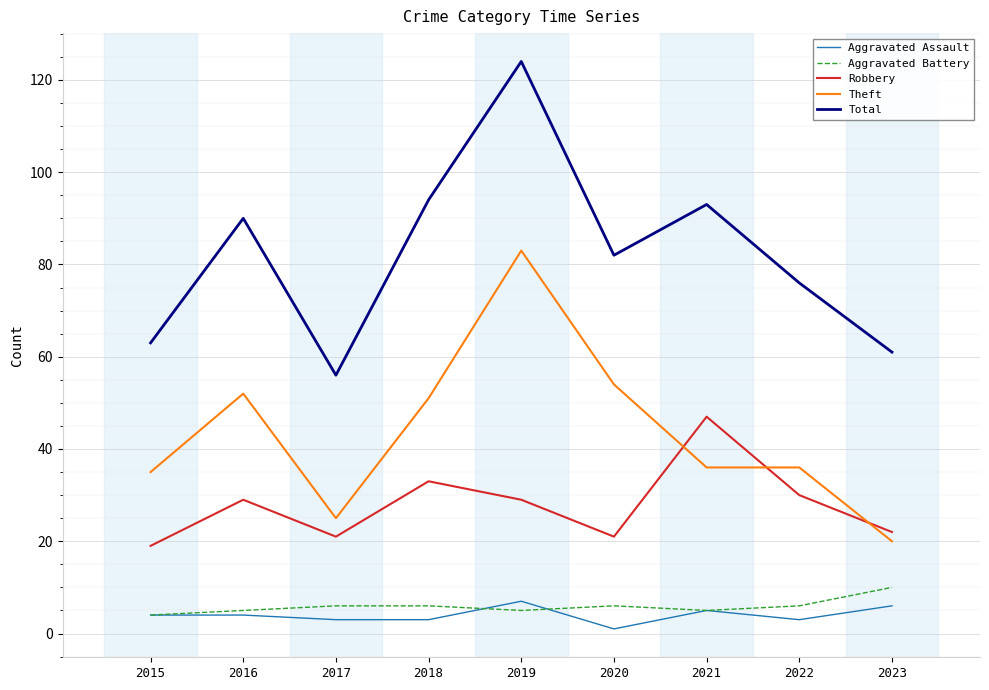

Is it true that Robbery equals 21 at 2020?

True